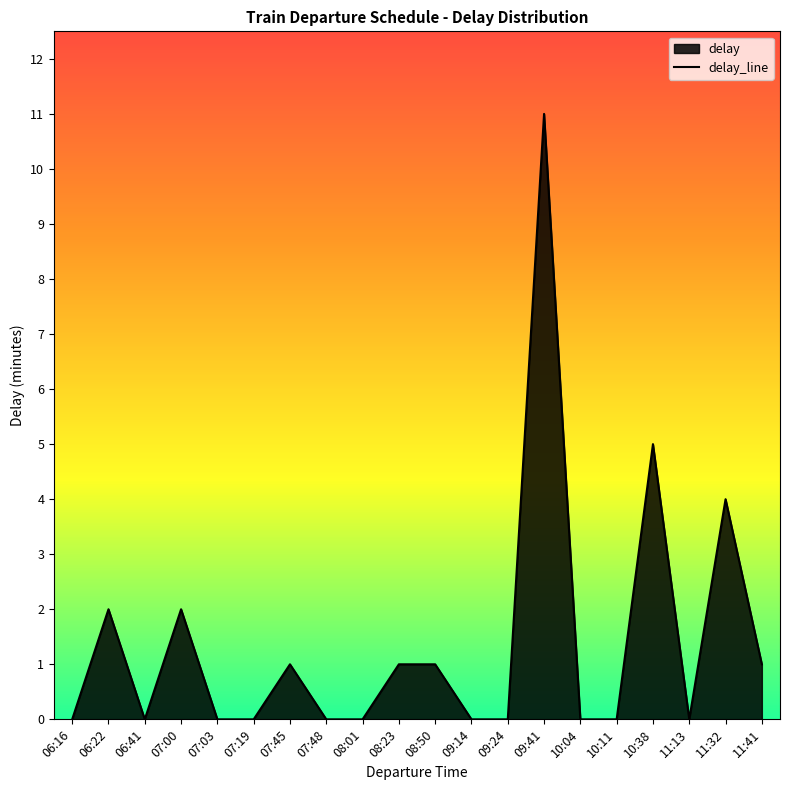

What position from the left is 06:16?

1